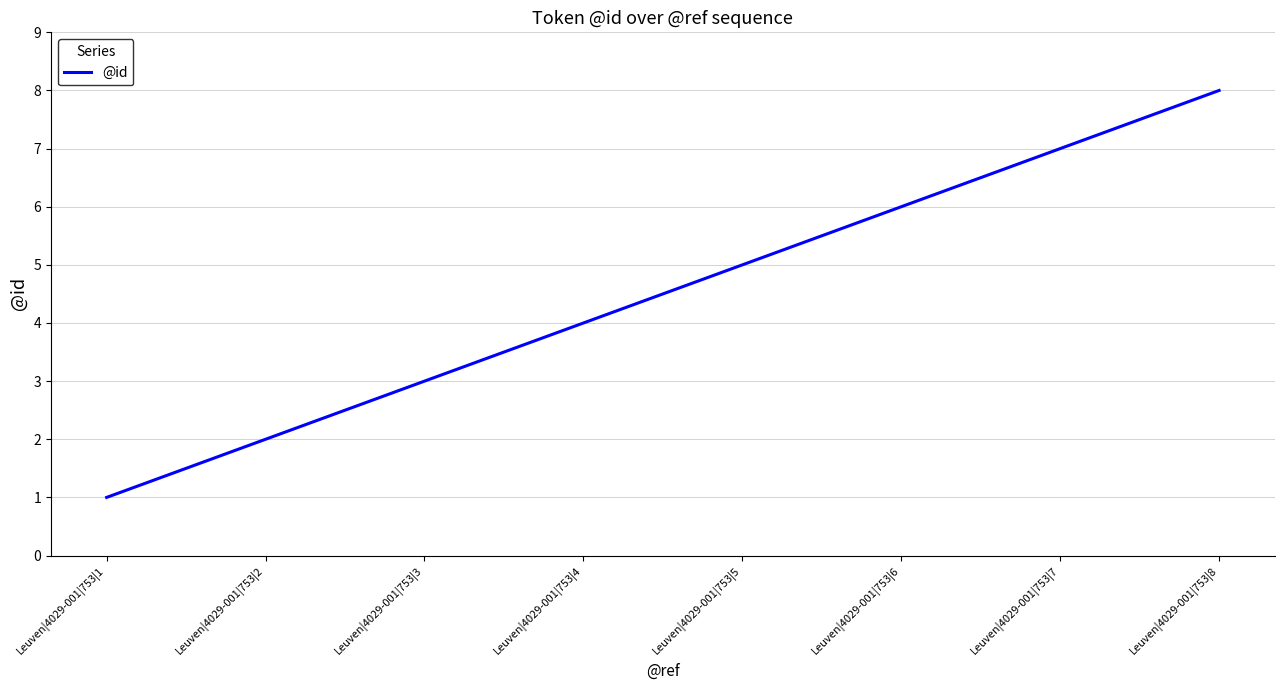

Rank the categories by value from lowest to highest.

Leuven|4029-001|753|1, Leuven|4029-001|753|2, Leuven|4029-001|753|3, Leuven|4029-001|753|4, Leuven|4029-001|753|5, Leuven|4029-001|753|6, Leuven|4029-001|753|7, Leuven|4029-001|753|8